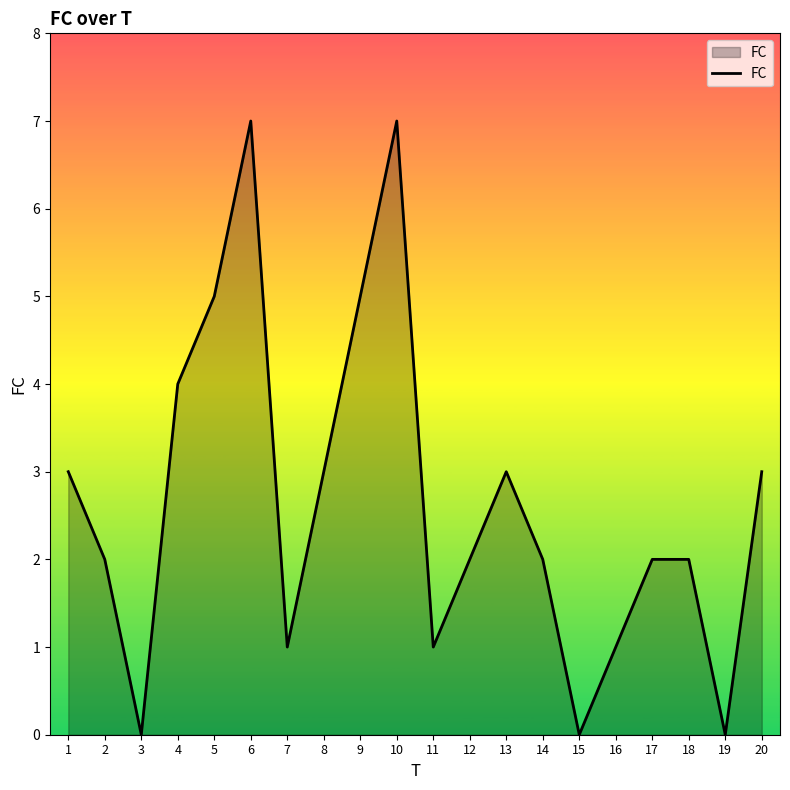

Where is the first local minimum?

3